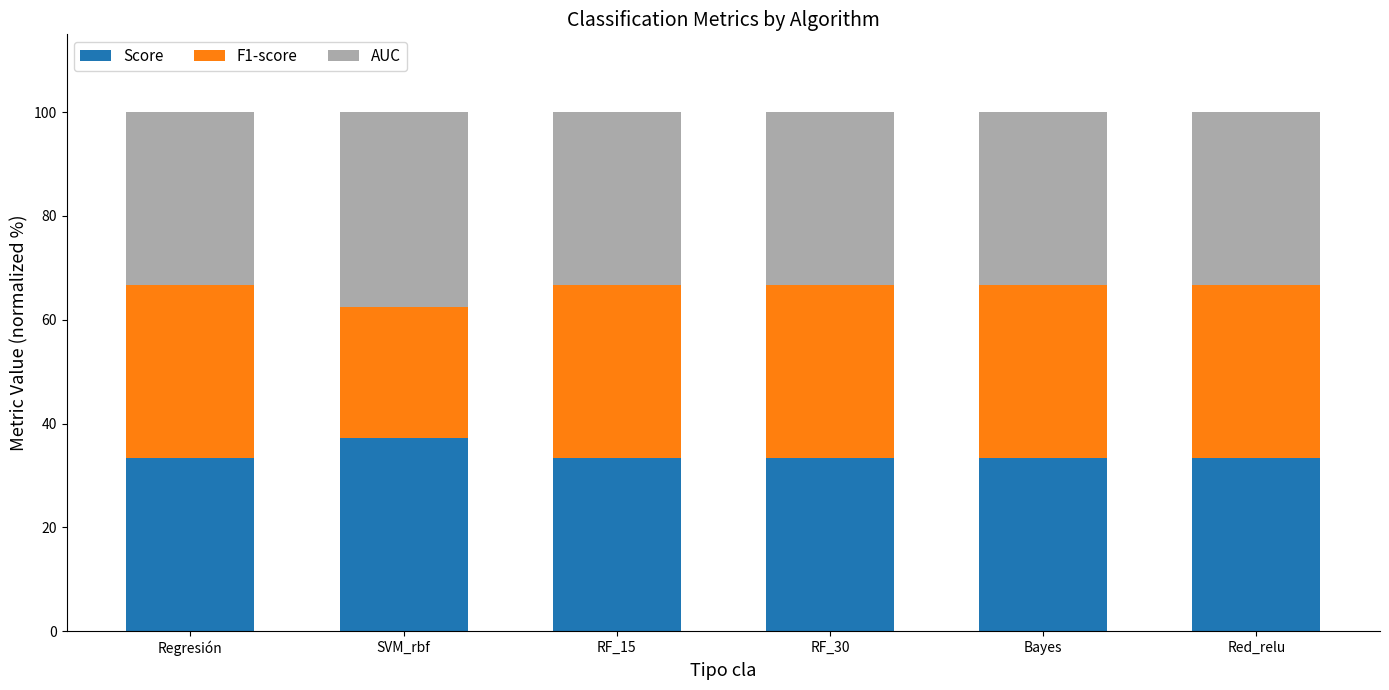

What is the value of the Score bar at the 6th from the left?

33.3